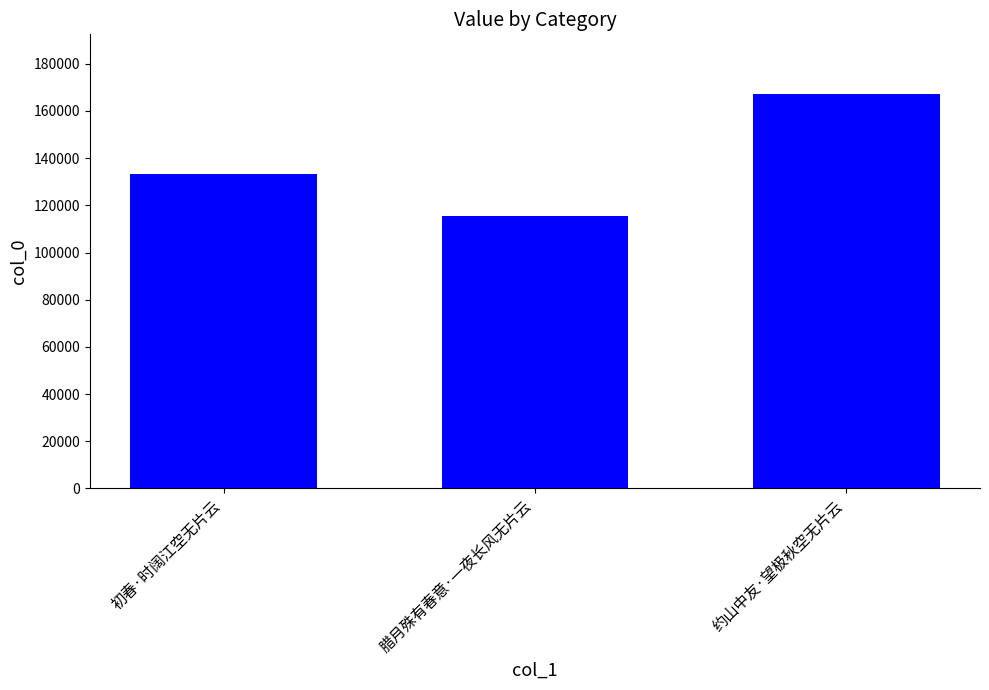

Rank the categories by value from lowest to highest.

腊月殊有春意·一夜长风无片云, 初春·时阔江空无片云, 约山中友·望极秋空无片云